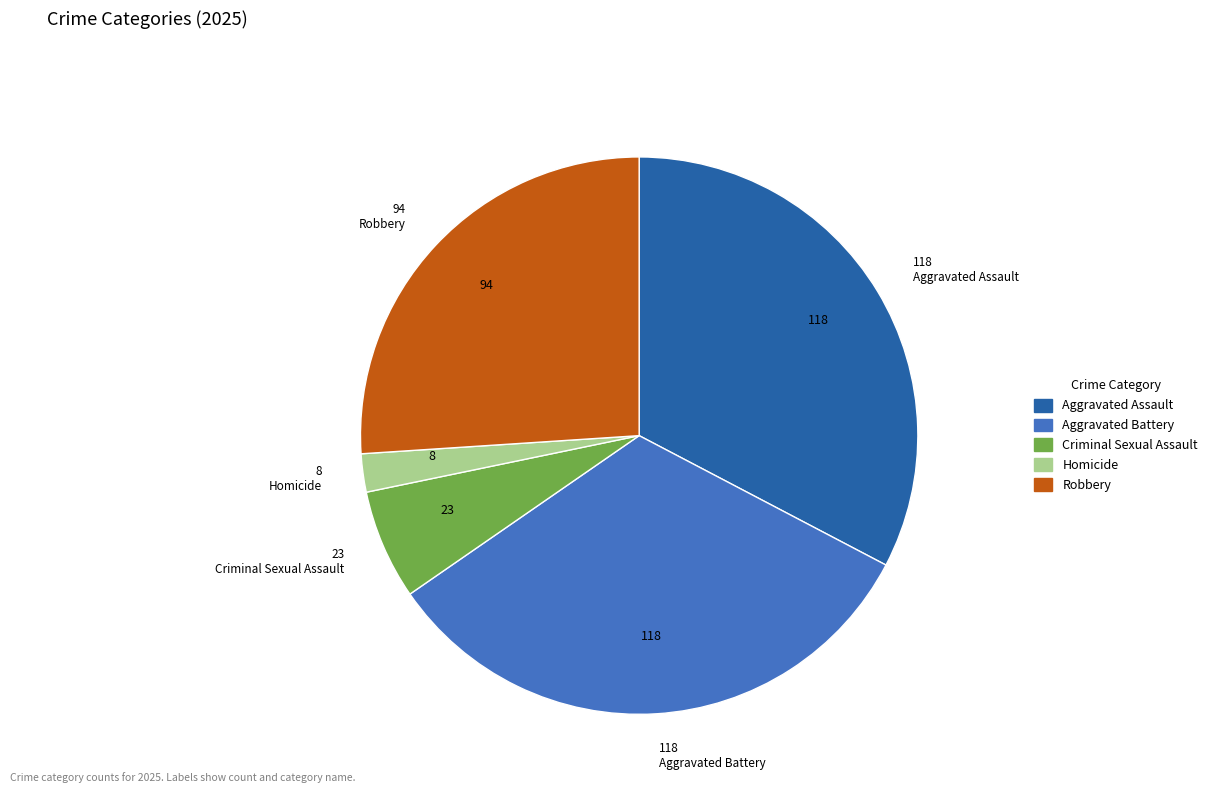

What is the smallest slice in the pie chart?

Homicide